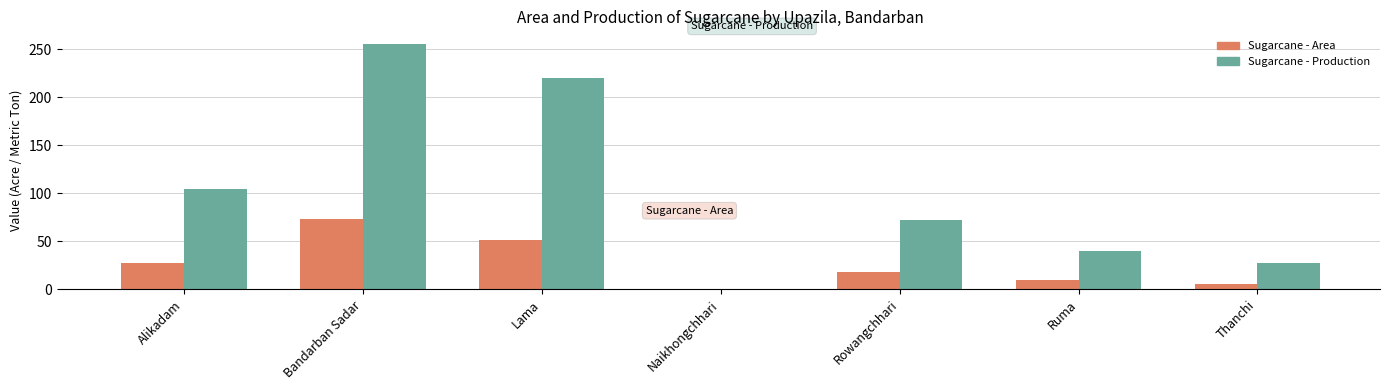

Between Bandarban Sadar and Rowangchhari, which series saw the biggest shift?

Sugarcane - Production